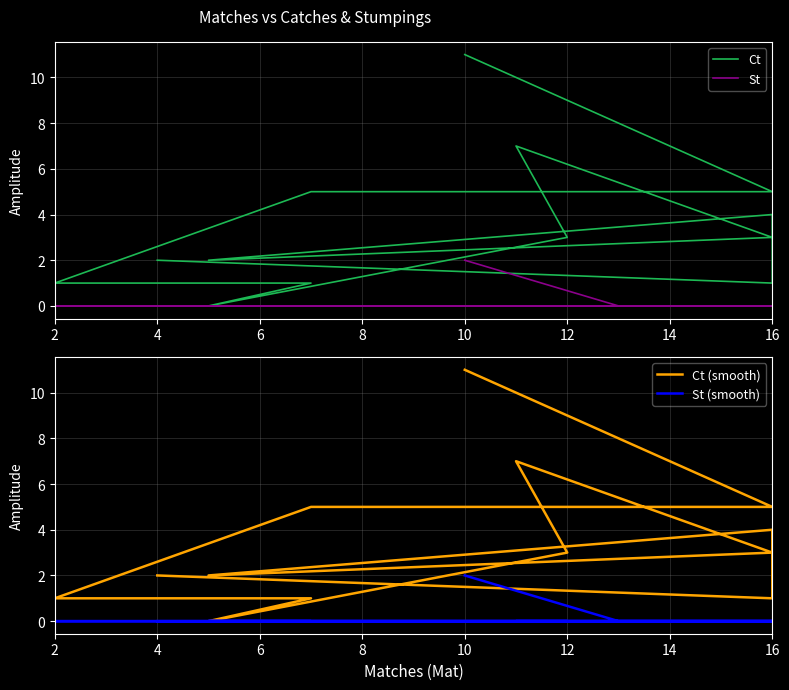

What is the greatest value displayed?

11